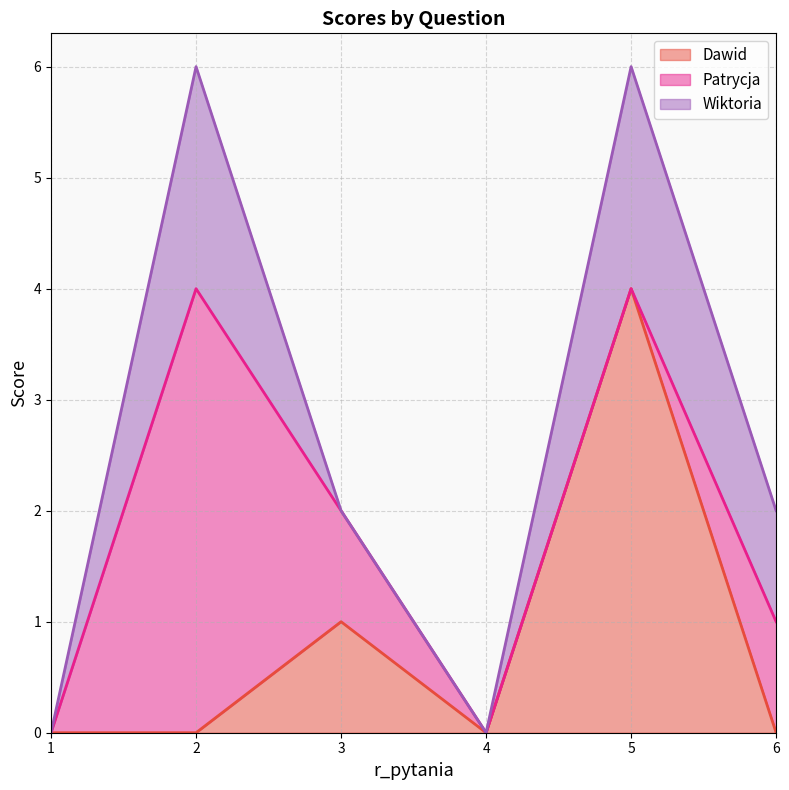

Which series changed the most between 2 and 4?

Patrycja